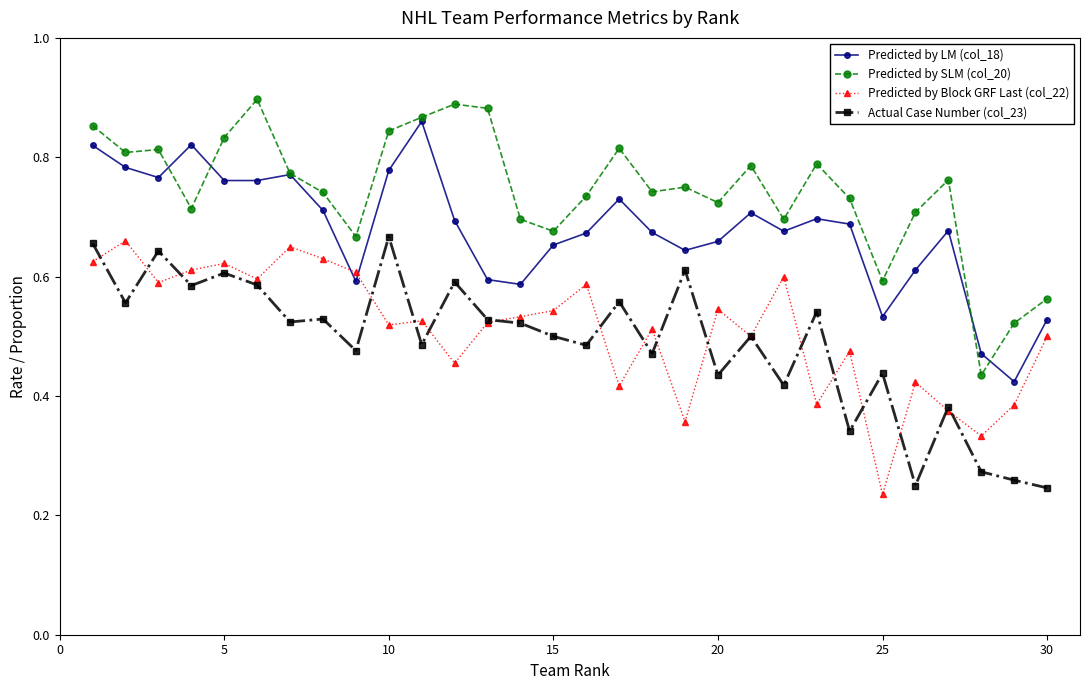

True or false: Predicted by SLM (col_20) and Actual Case Number (col_23) intersect in this chart.

False